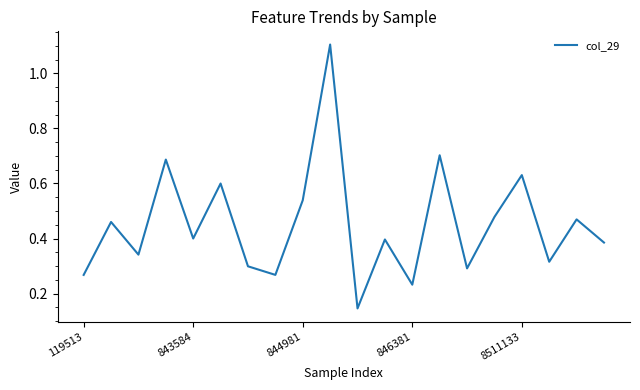

What is the difference between the maximum and minimum values?

1.0